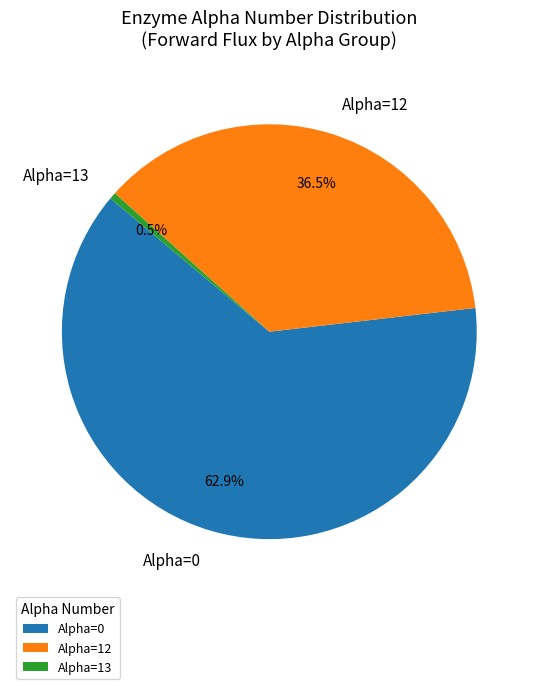

Rank the categories by value from highest to lowest.

Alpha=0, Alpha=12, Alpha=13